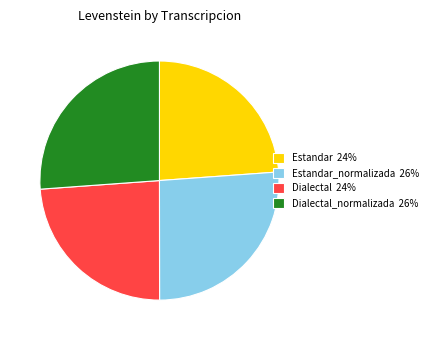

True or false: Estandar 24% accounts for 11% of the total.

False